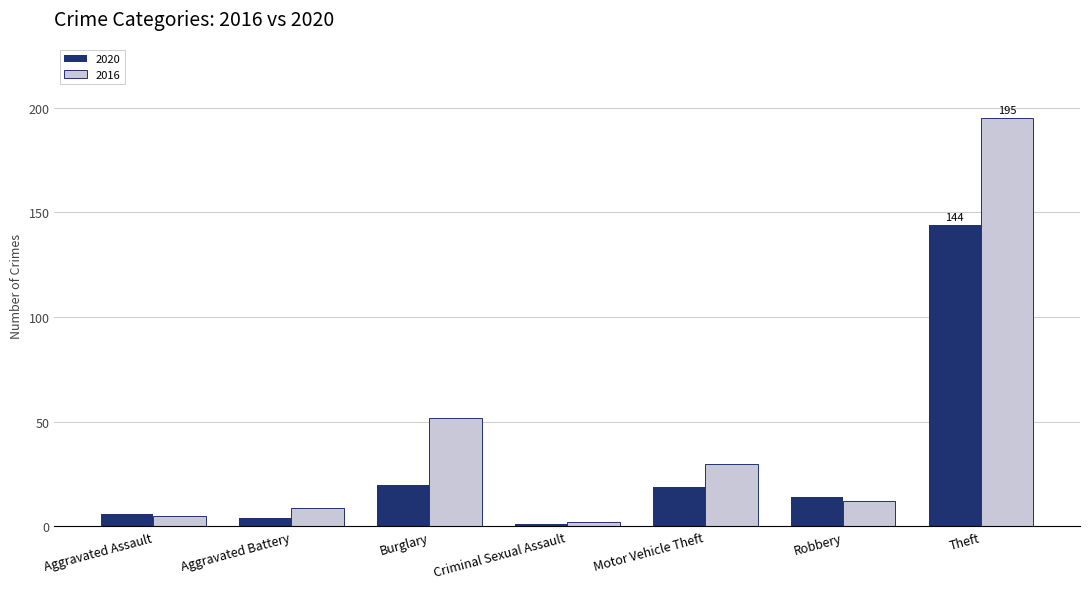

Where does the 2016 series first go above 12?

Burglary